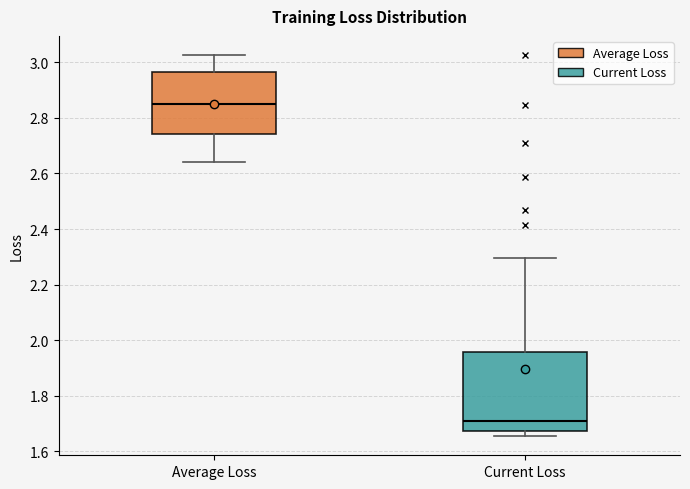

Reading left to right, transcribe this box plot: for each box, give where its median line is, the range the box spans, and where its two whiskers end, as read against the y-axis. The values are not printed on the chart, so give them approximately, as read against the axis.

Average Loss: median 2.84, box 2.74 to 2.96, whiskers 2.64 to 3.02
Current Loss: median 1.72, box 1.68 to 1.96, whiskers 1.66 to 2.30